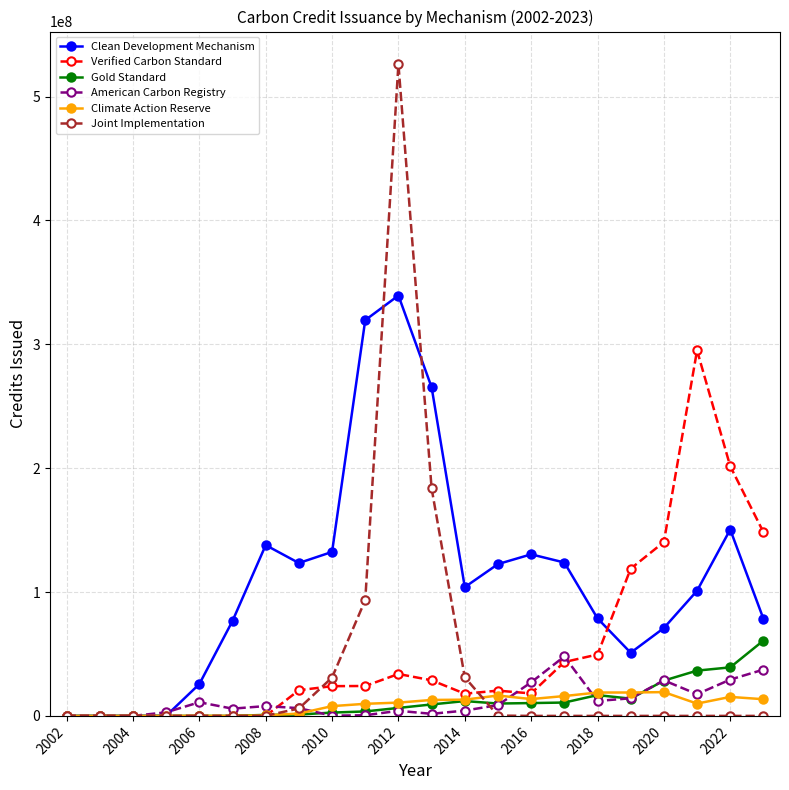

In Clean Development Mechanism, how many points are higher than both neighbors (excluding endpoints)?

4